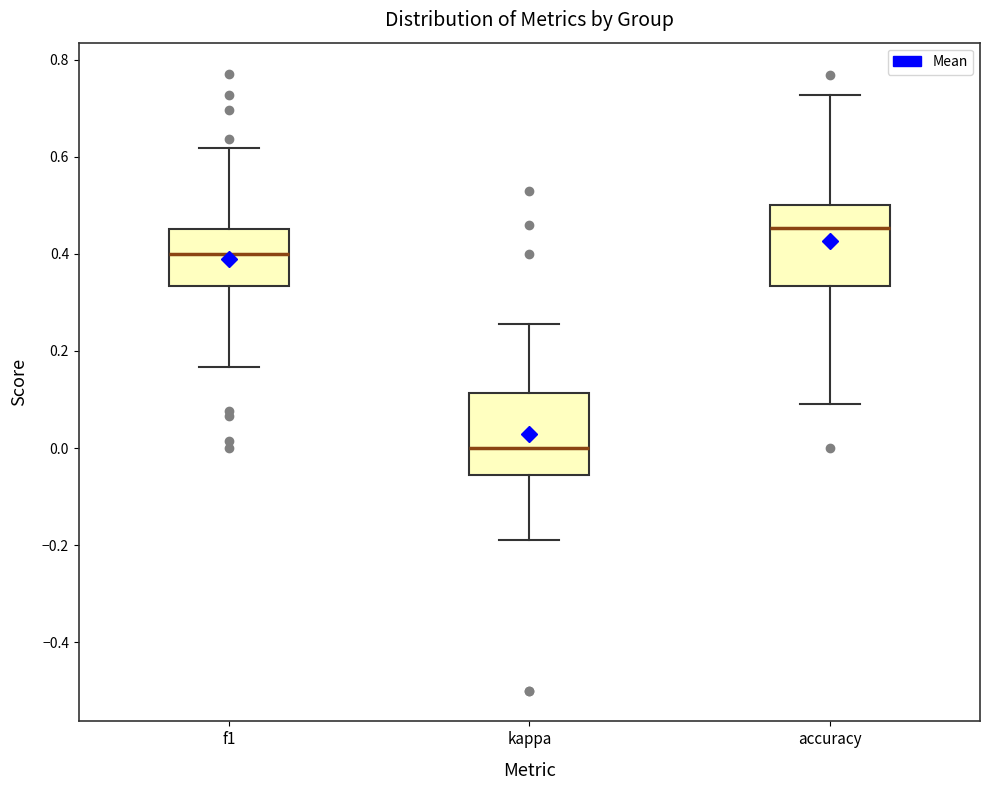

Reading left to right, transcribe this box plot: for each box, give where its median line is, the range the box spans, and where its two whiskers end, as read against the y-axis. The values are not printed on the chart, so give them approximately, as read against the axis.

f1: median 0.40, box 0.34 to 0.46, whiskers 0.16 to 0.62
kappa: median 0.00, box -0.06 to 0.12, whiskers -0.20 to 0.26
accuracy: median 0.46, box 0.34 to 0.50, whiskers 0.10 to 0.72